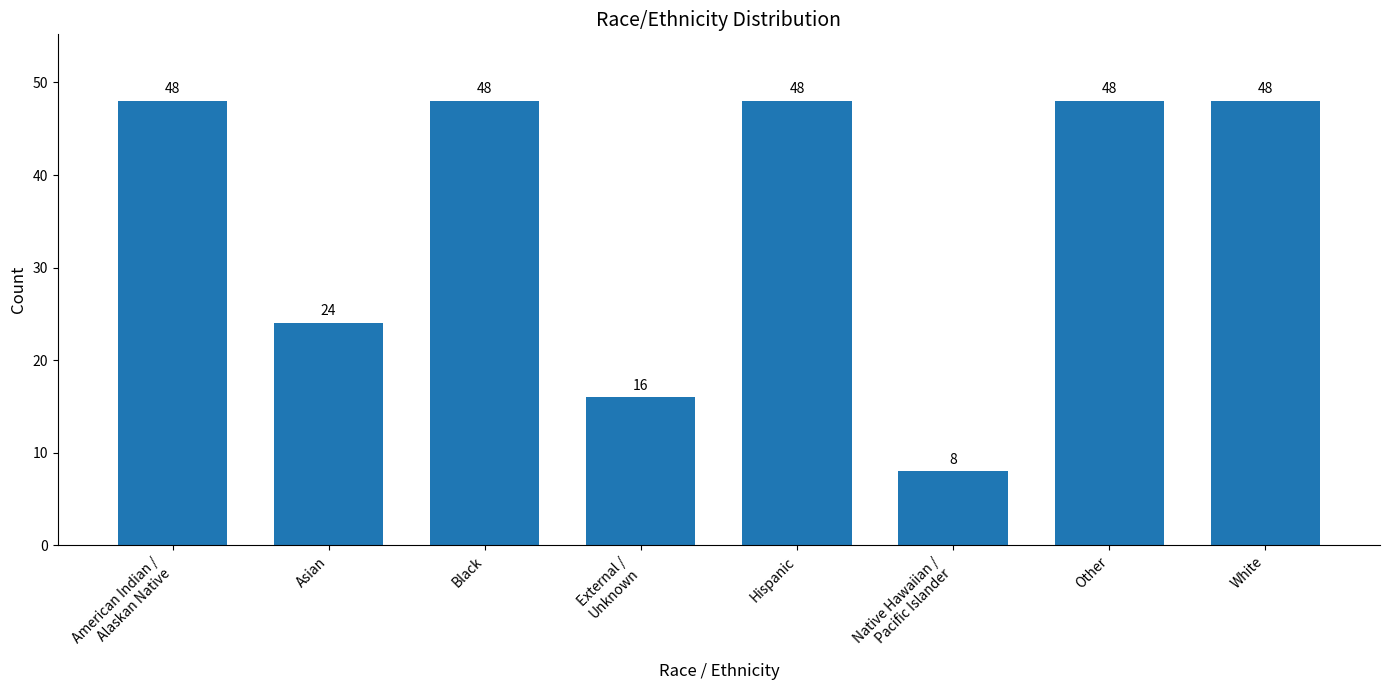

Reading left to right, extract all data points from this chart.

48	24	48	16	48	8	48	48